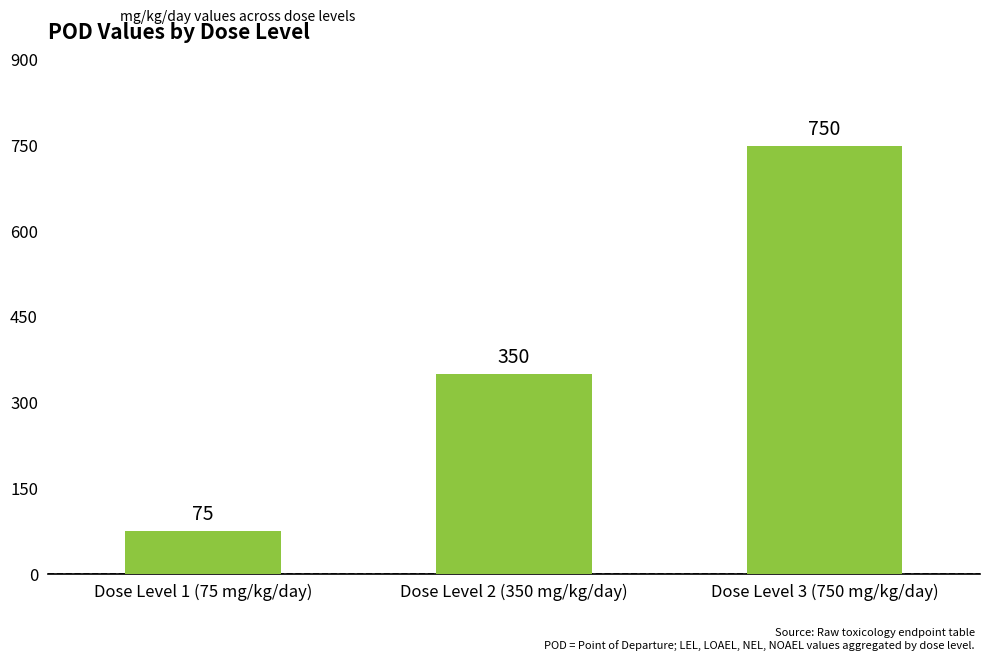

Reading left to right, transcribe all the data shown in this chart.

Dose Level 1 (75 mg/kg/day)=75	Dose Level 2 (350 mg/kg/day)=350	Dose Level 3 (750 mg/kg/day)=750